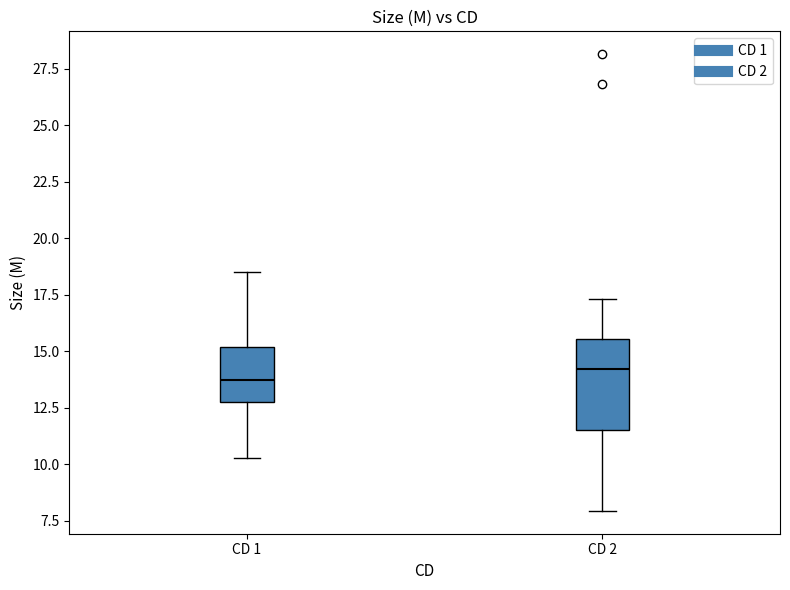

Where does the median line of the box for CD 1 sit on the y-axis? The values are not printed on the chart, so give them approximately, as read against the axis.

13.5